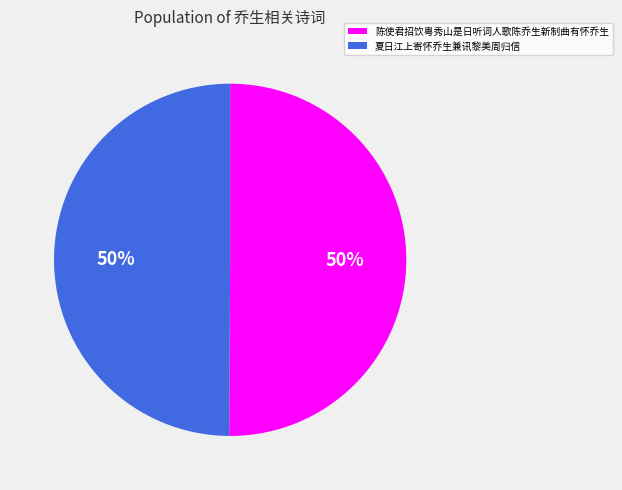

To the nearest percent, what percentage of the pie is 夏日江上寄怀乔生兼讯黎美周归信?

50%